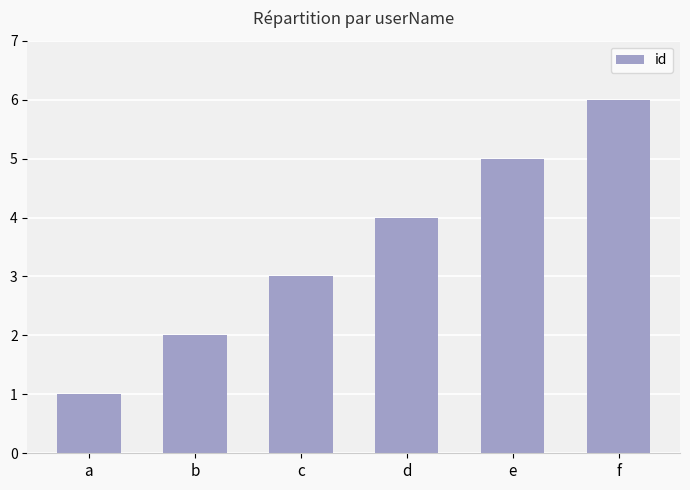

What is the ratio of the value at f to the value at c?

2.0